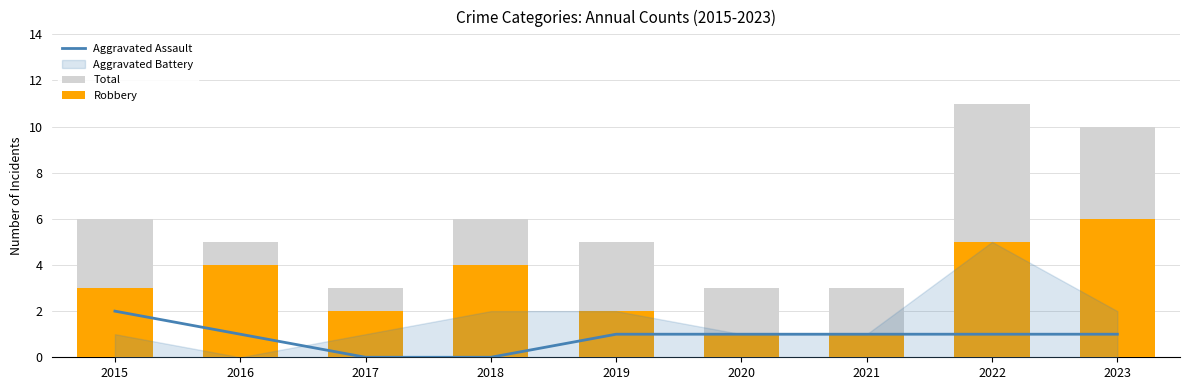

What value does the Total series have at 2023?

10